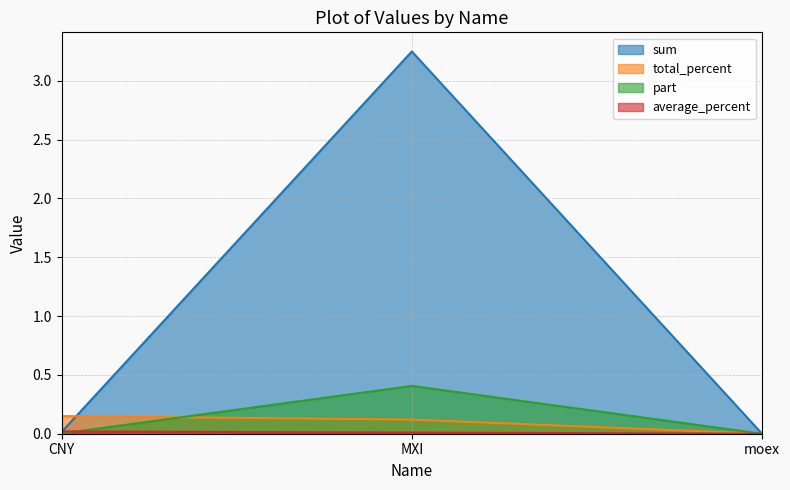

Between moex and CNY, which is larger?

CNY